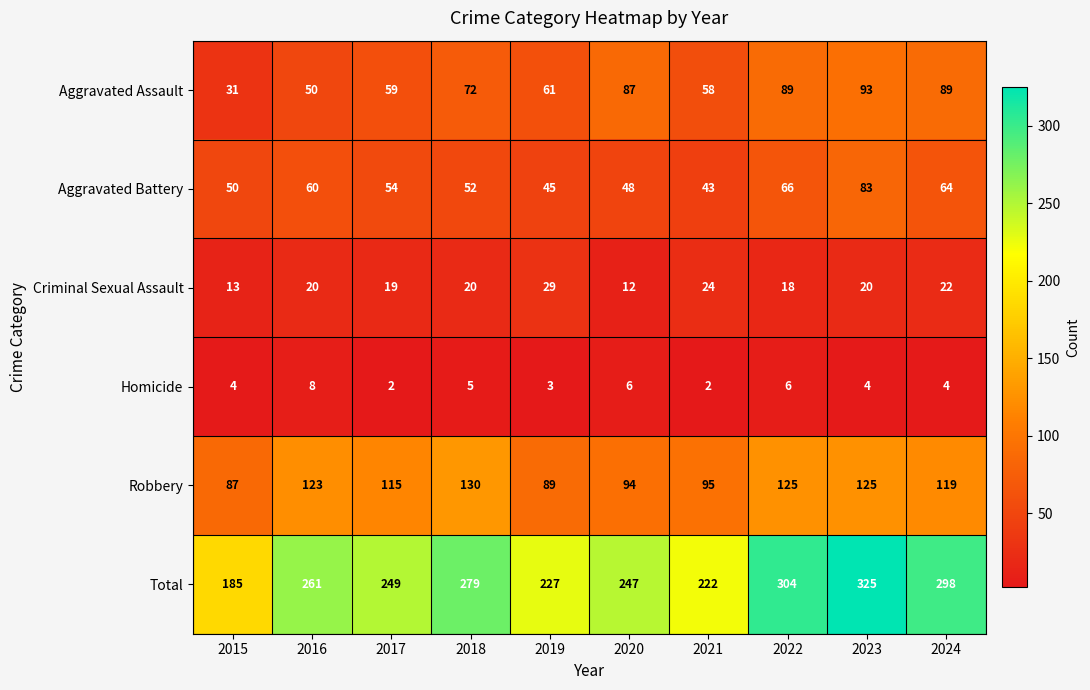

Read the Criminal Sexual Assault value at 2021.

24